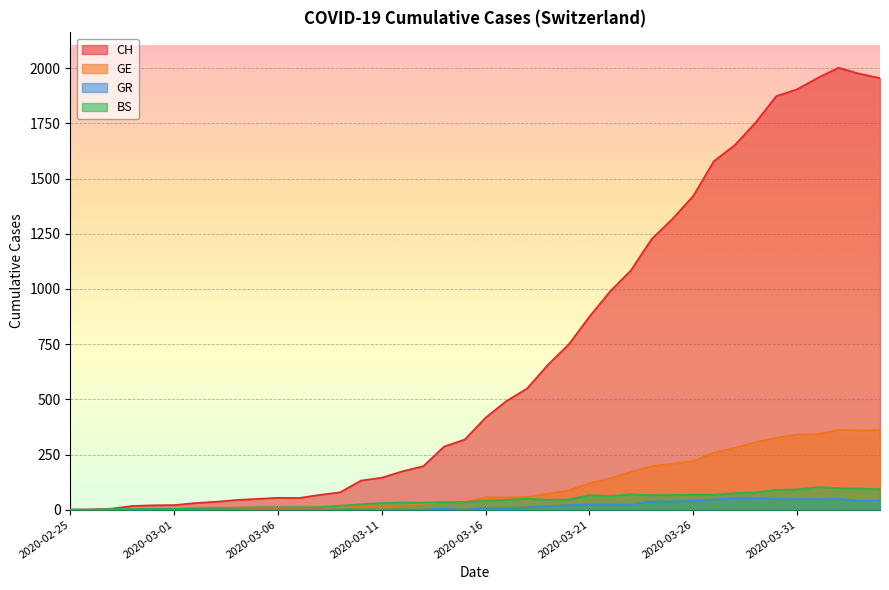

Which series has the largest range (max minus min)?

CH